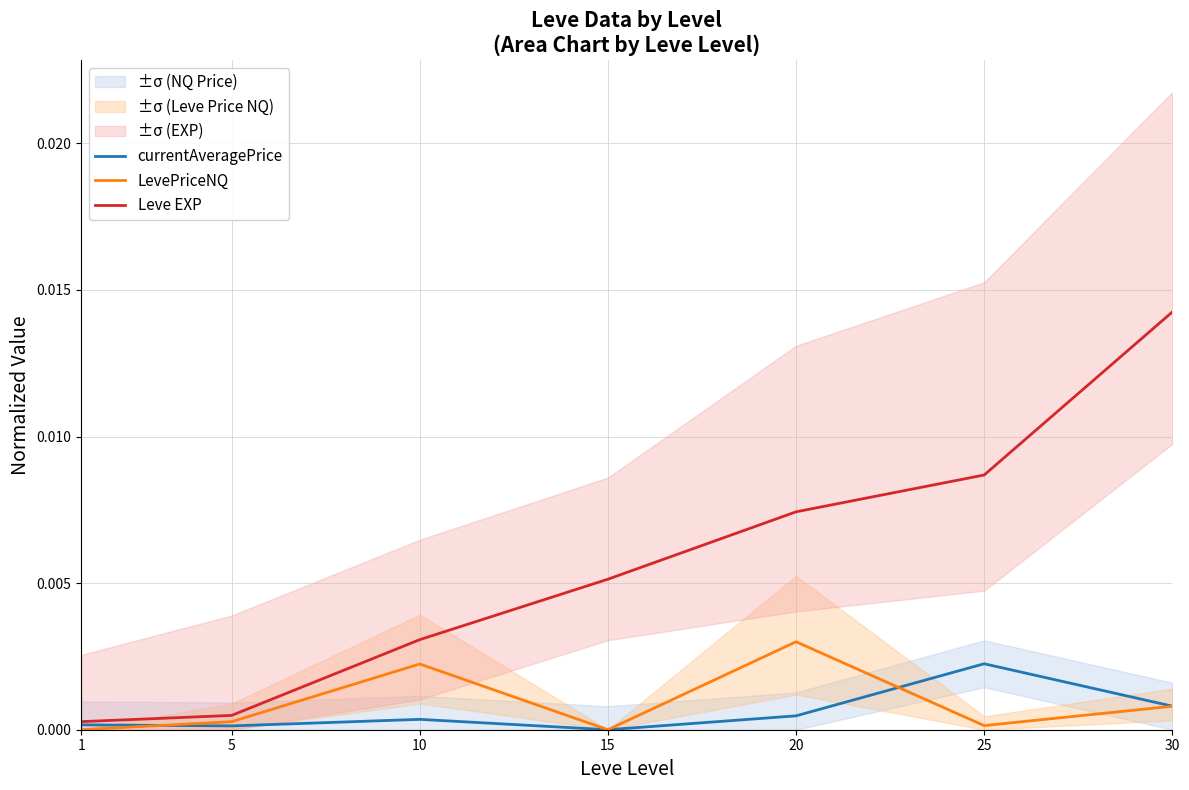

True or false: Leve EXP and LevePriceNQ intersect in this chart.

False